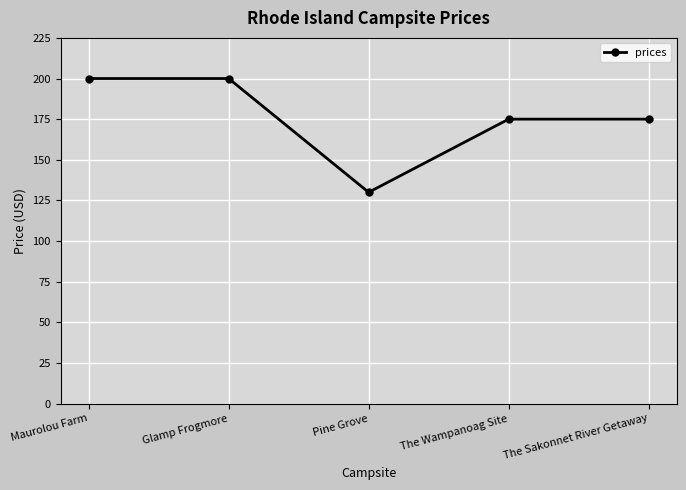

Where is the first local minimum?

Pine Grove